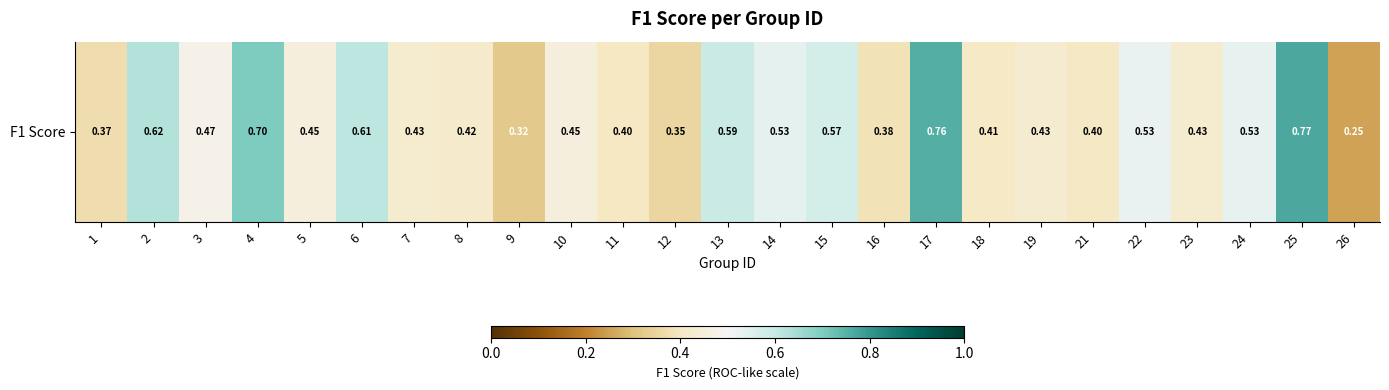

What is the sum of all values?

12.2